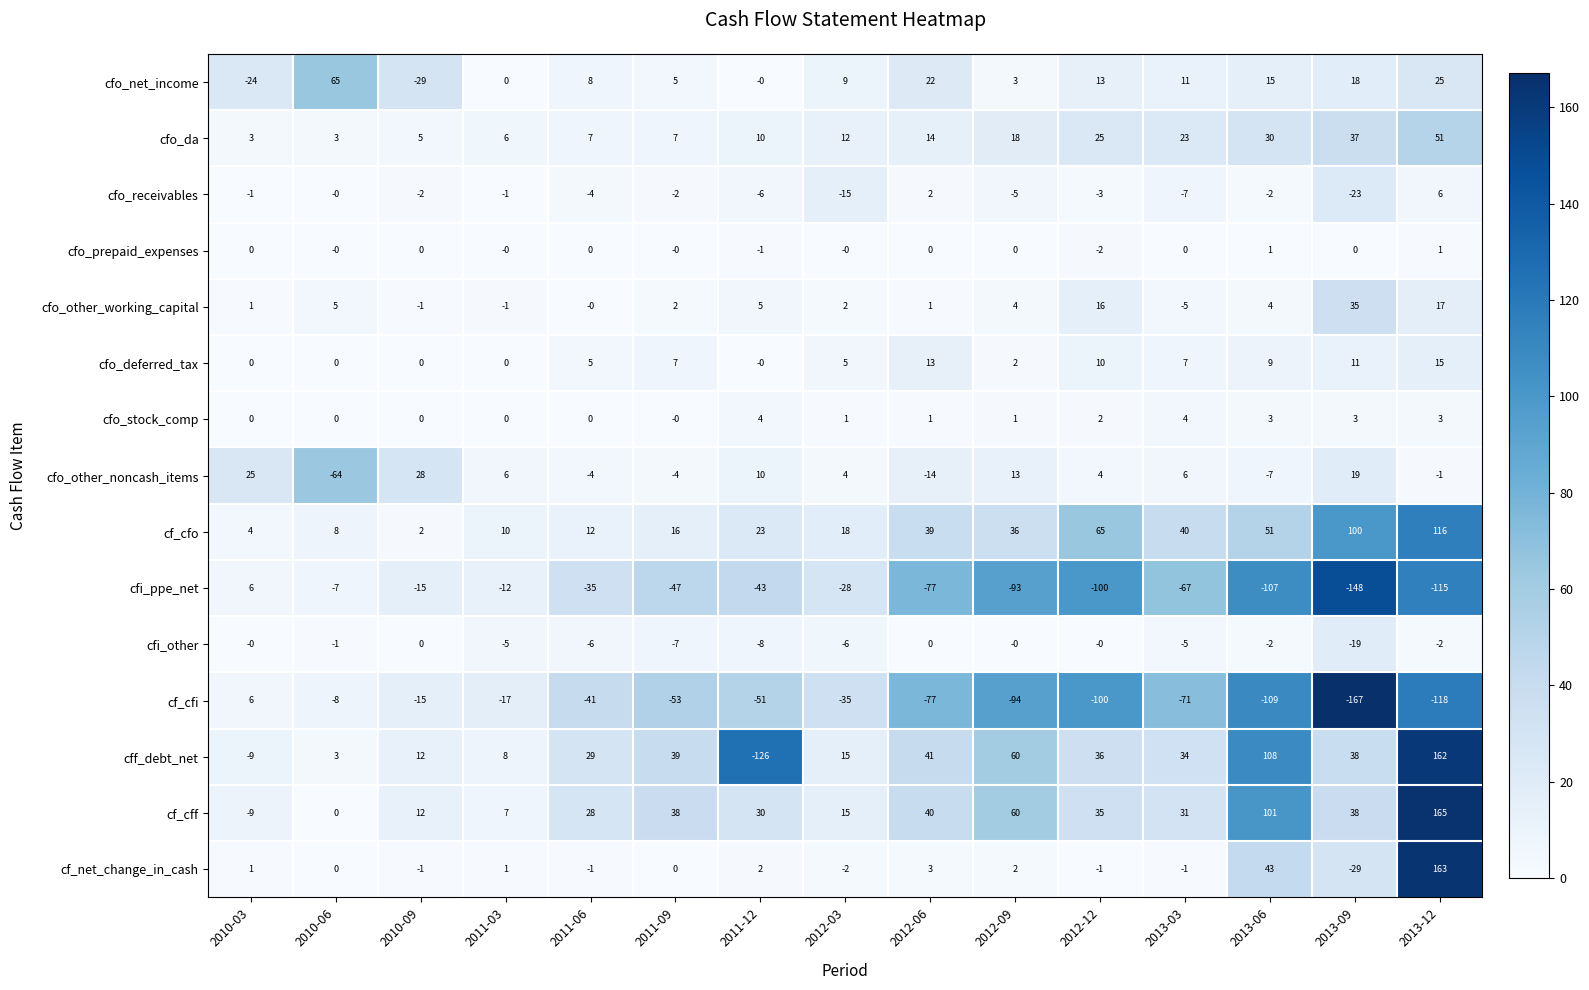

Where does the cf_cfi series first go above -53?

2010-03